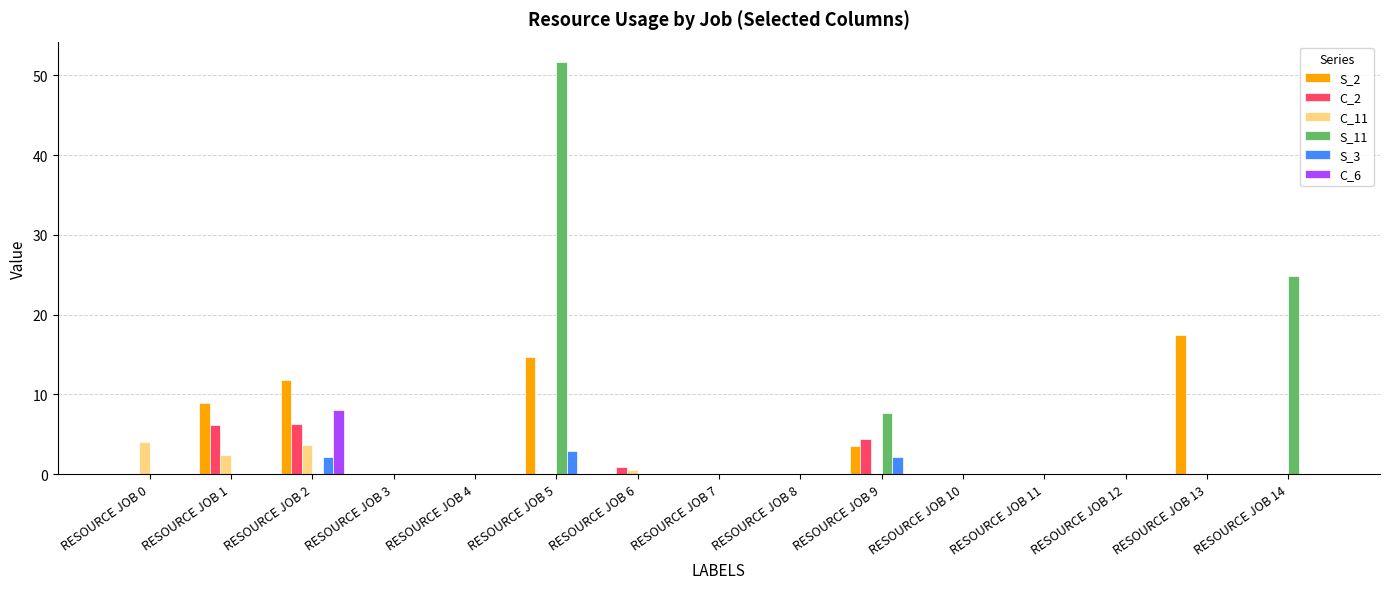

True or false: C_11 has a value of 3.6 at RESOURCE JOB 2.

True